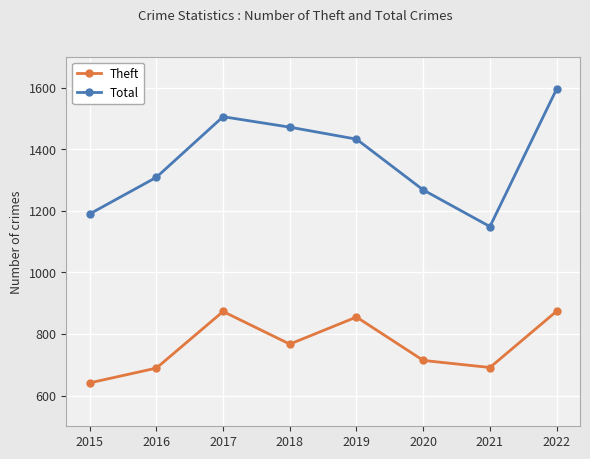

What value does the Total series have at 2017, to the nearest 50?

1500